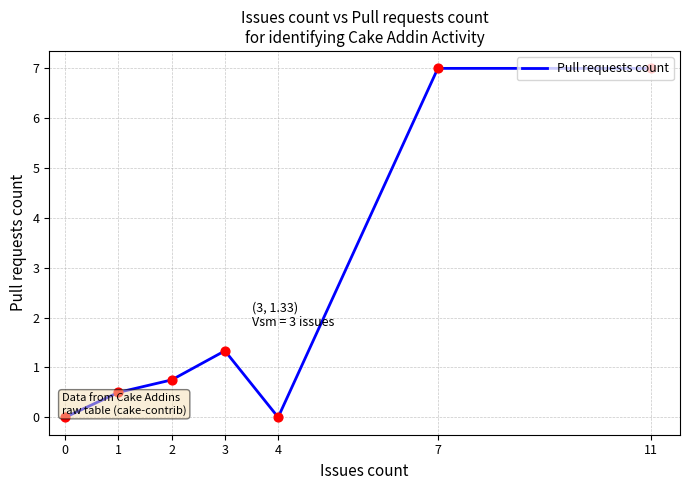

Which has a higher value, 0 or 1?

1